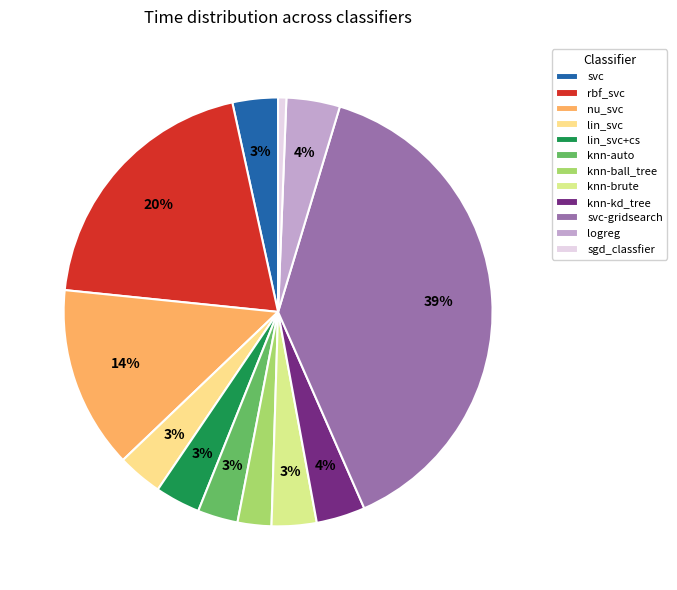

Count the number of slices in the pie.

12